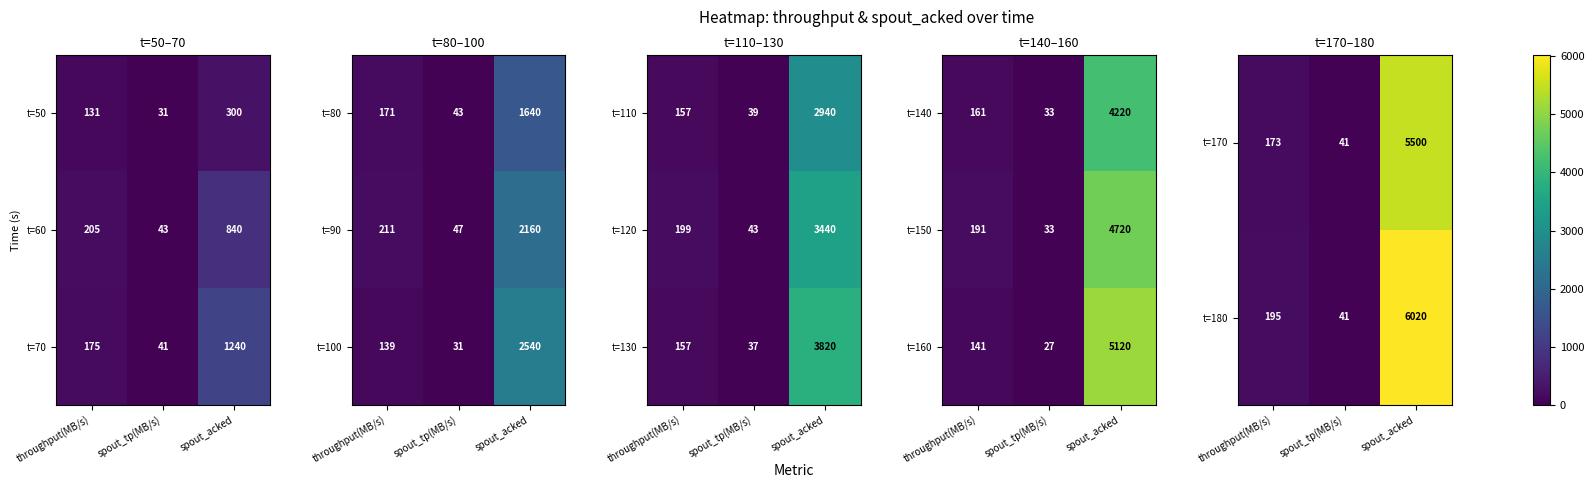

What is the highest value of the t=150 series?

4720